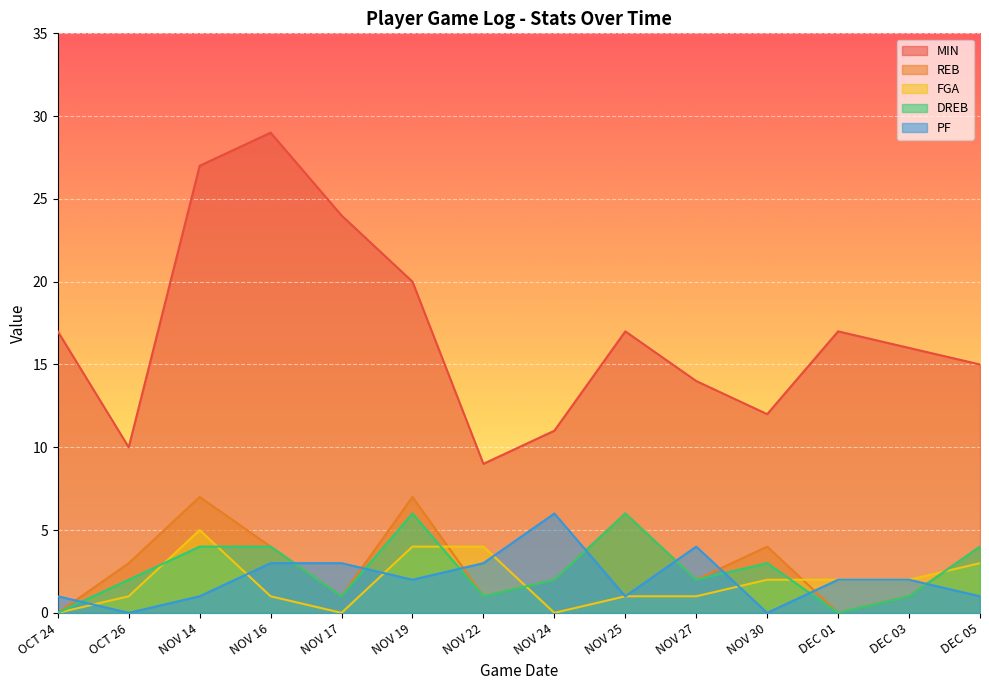

How many values in the FGA series are below 2?

7